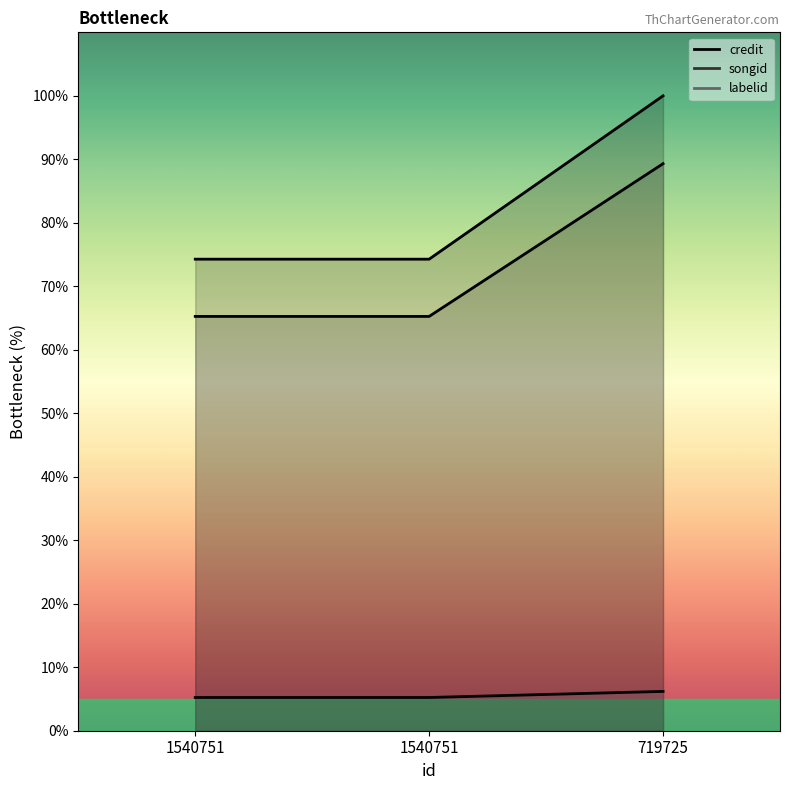

At which category is the sum across all series the highest?

719725